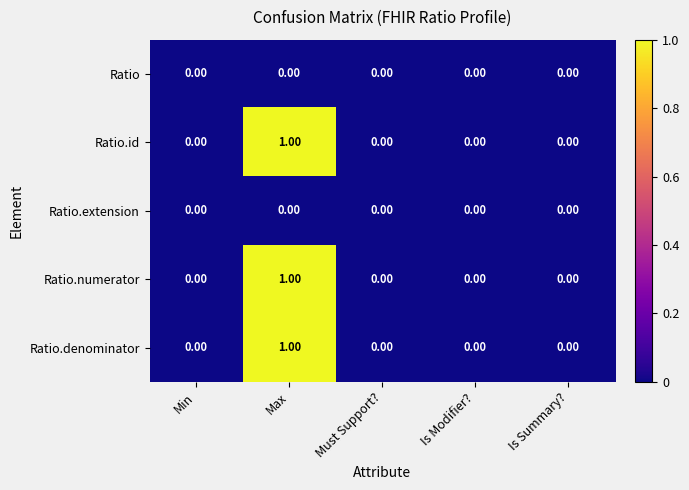

At which category does the chart reach its peak across all series?

Max